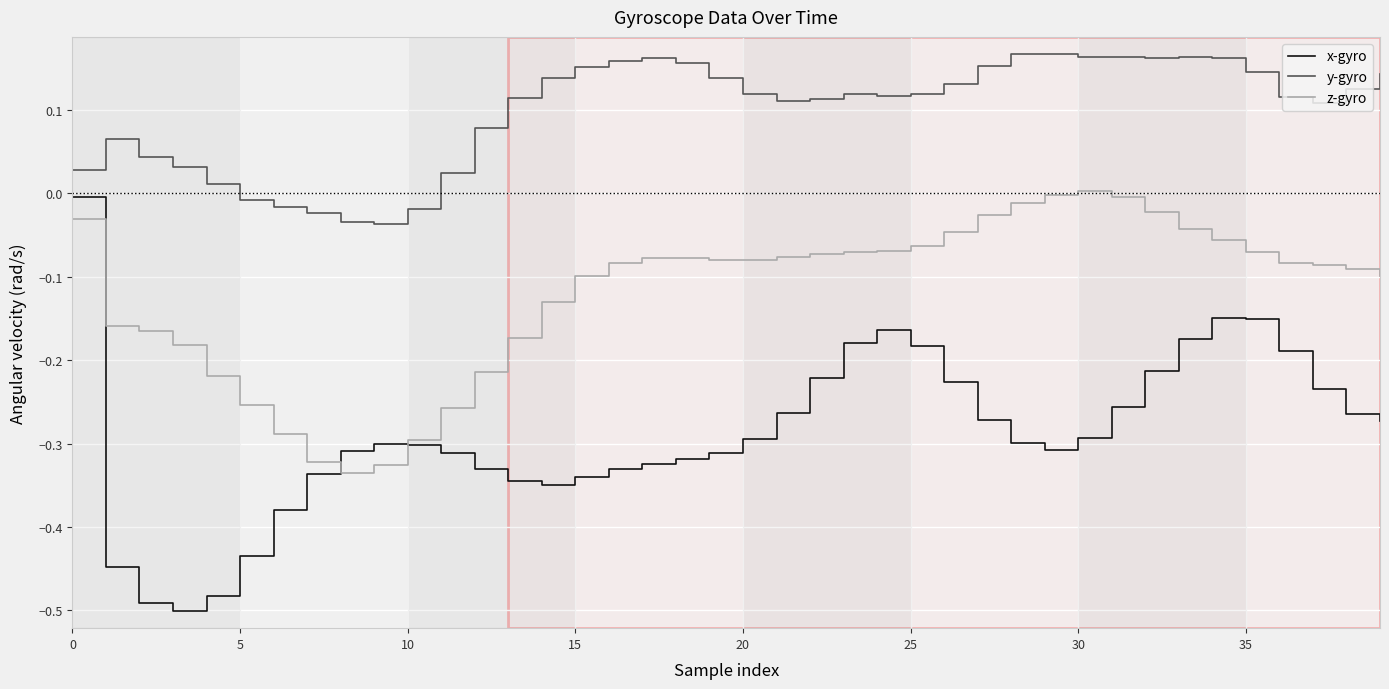

Rank the series by their average value, from lowest to highest.

x-gyro, z-gyro, y-gyro